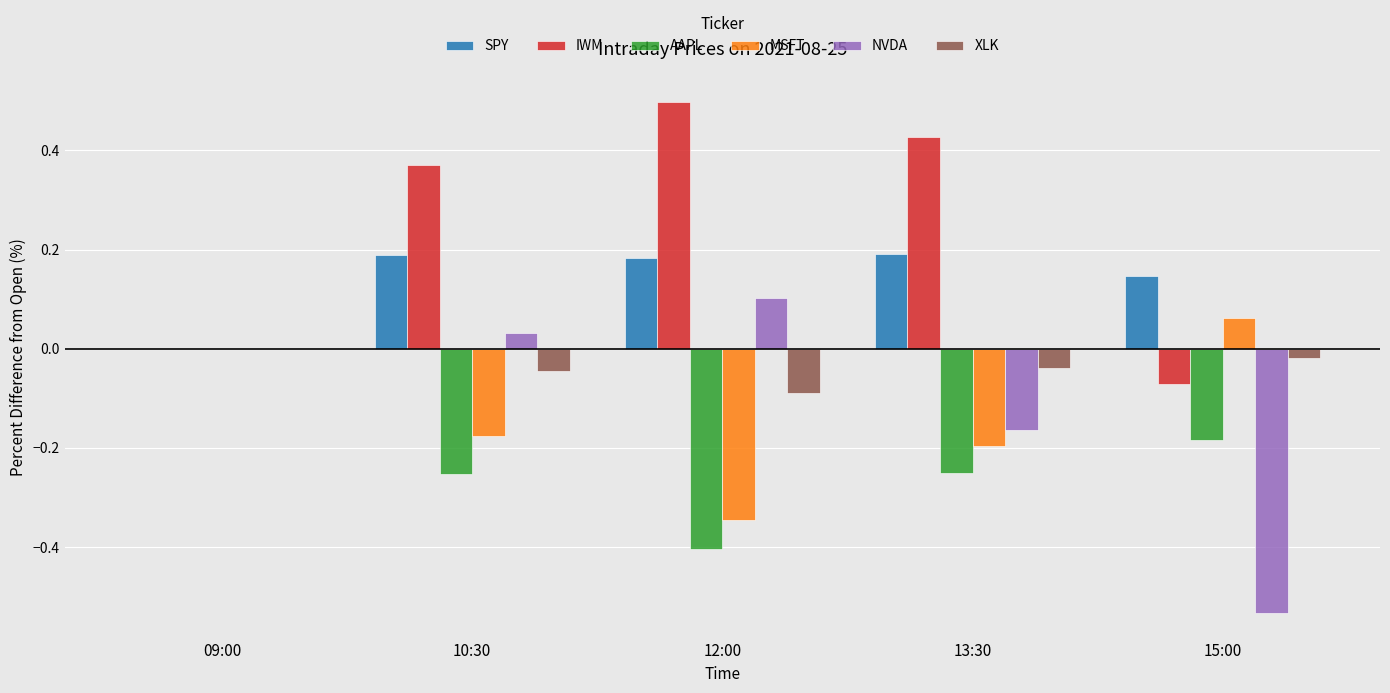

Are the bars horizontal?

No